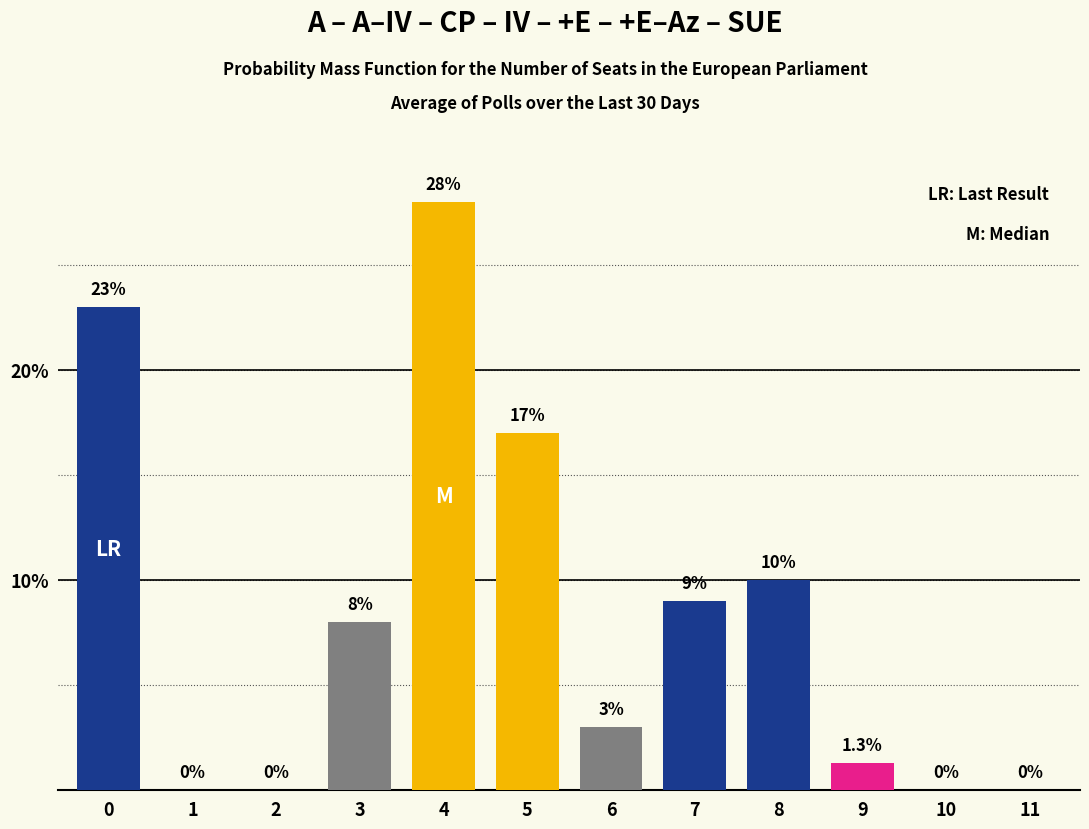

Reading right to left, list all the values displayed in this chart.

11=0.0	10=0.0	9=1.3	8=10.0	7=9.0	6=3.0	5=17.0	4=28.0	3=8.0	2=0.0	1=0.0	0=23.0